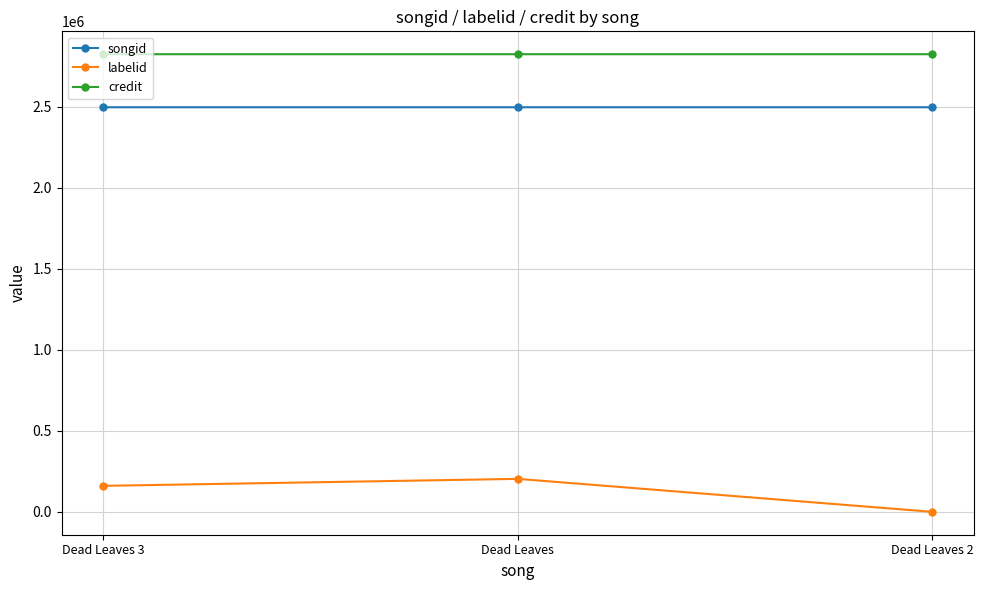

What is the label of the 2nd point from the right?

Dead Leaves